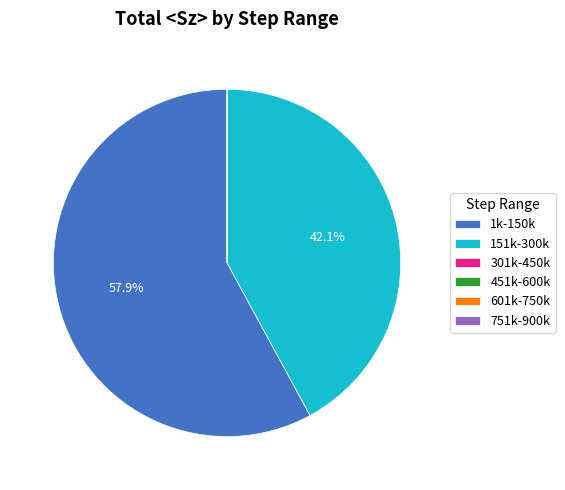

Is there any slice that represents more than half of the pie?

Yes